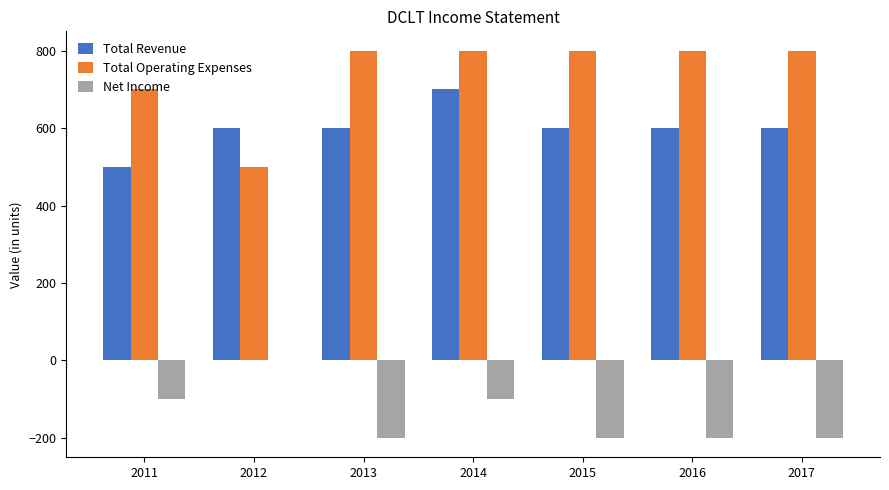

What is the maximum value shown in the chart?

800